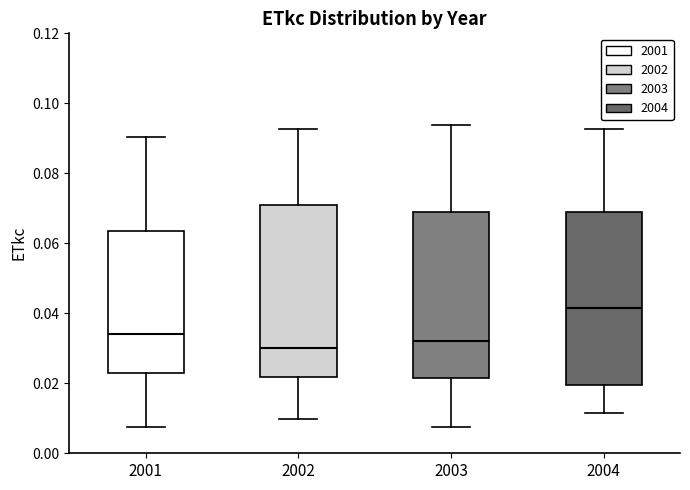

Reading left to right, read every box against the y-axis: the position of its median line, the range the box covers, and the ends of its whiskers. The values are not printed on the chart, so give them approximately, as read against the axis.

2001: median 0.034, box 0.022 to 0.064, whiskers 0.008 to 0.090
2002: median 0.030, box 0.022 to 0.072, whiskers 0.010 to 0.092
2003: median 0.032, box 0.022 to 0.070, whiskers 0.008 to 0.094
2004: median 0.042, box 0.020 to 0.070, whiskers 0.012 to 0.092